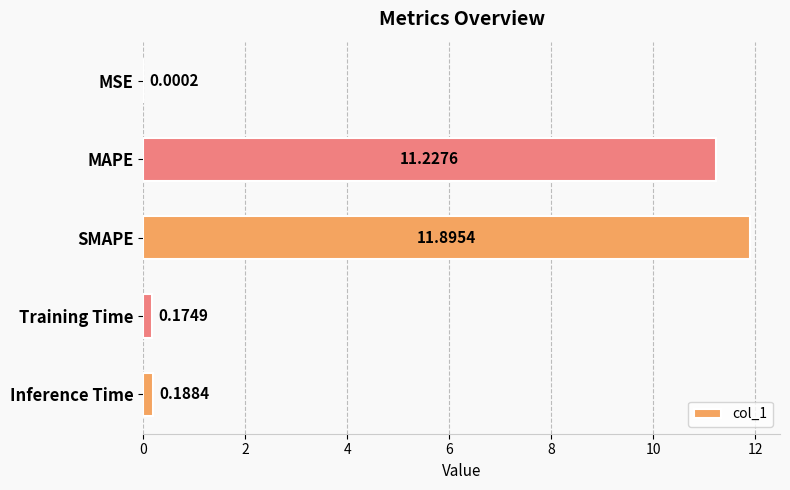

Where is the data nearest to the value 5?

Inference Time